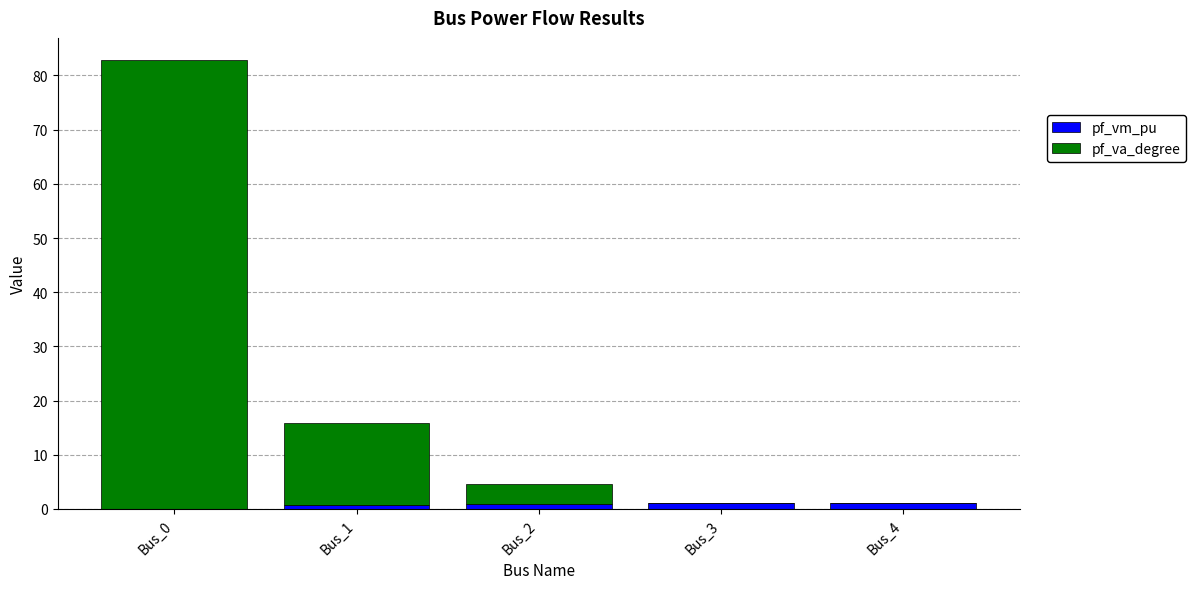

Between Bus_0 and Bus_1, which series saw the biggest shift?

pf_va_degree